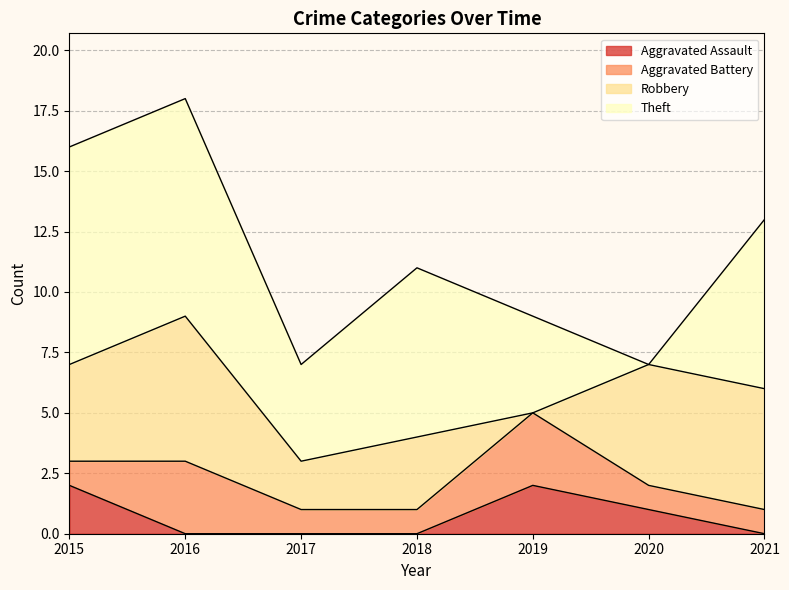

Which series ends up on top after the final intersection of Theft and Aggravated Battery?

Theft